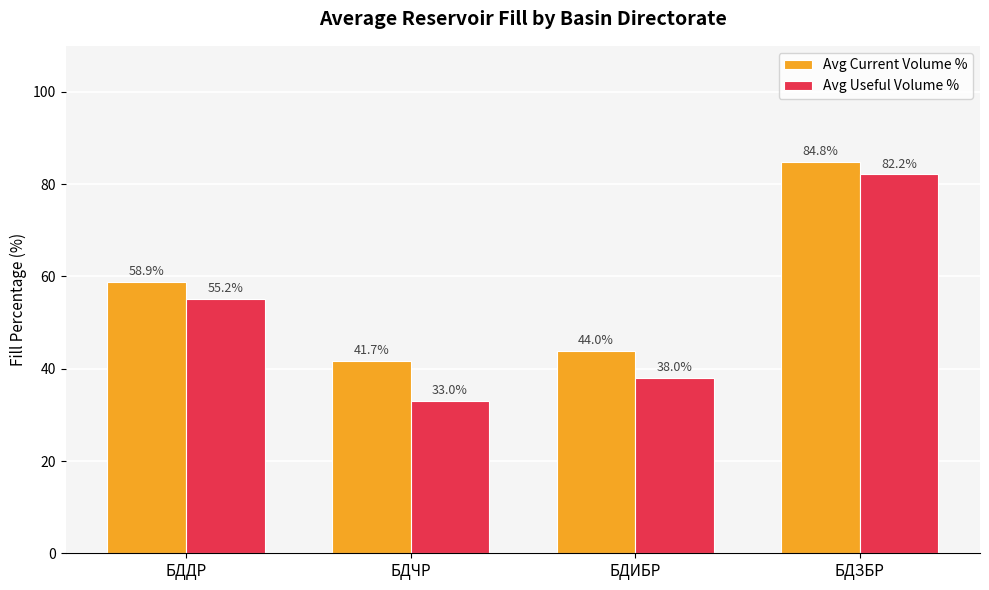

Which category has the highest value in the Avg Current Volume % series?

БДЗБР